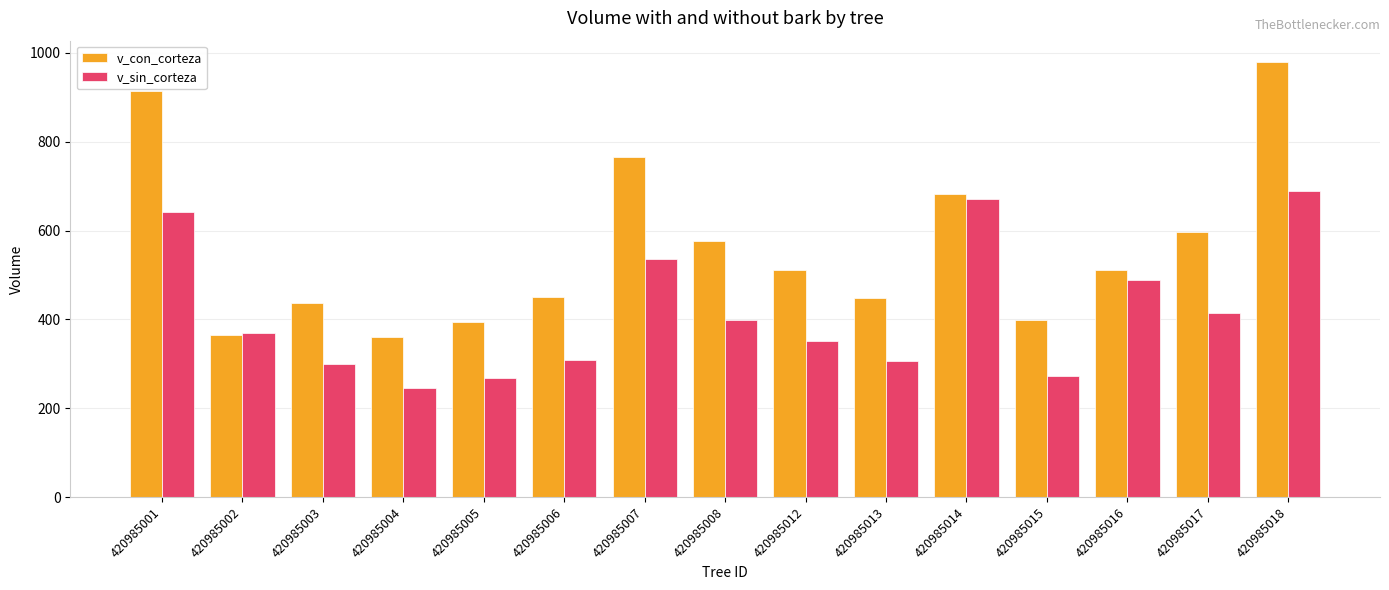

List the series in order of their peak value, highest first.

v_con_corteza, v_sin_corteza